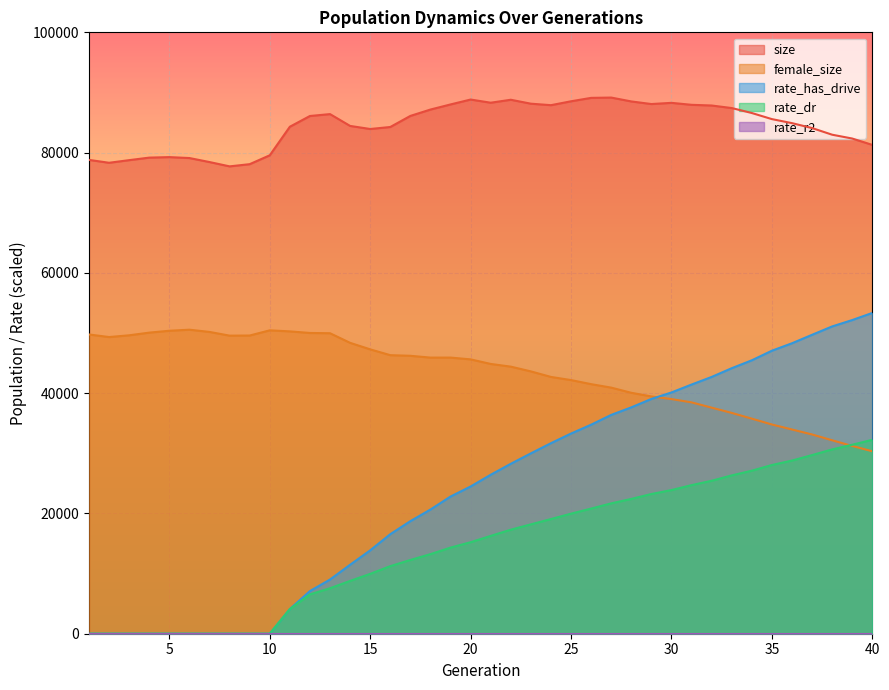

Where do rate_dr and female_size first cross each other?

38 and 39